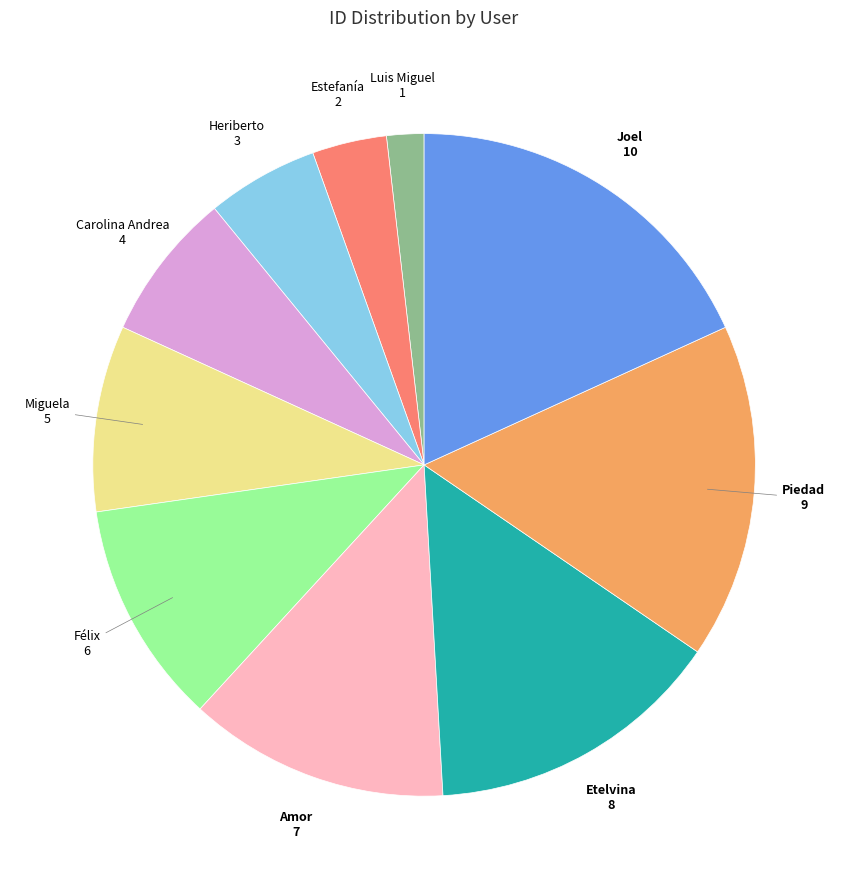

What is the ratio of the value at Etelvina to the value at Joel?

0.8